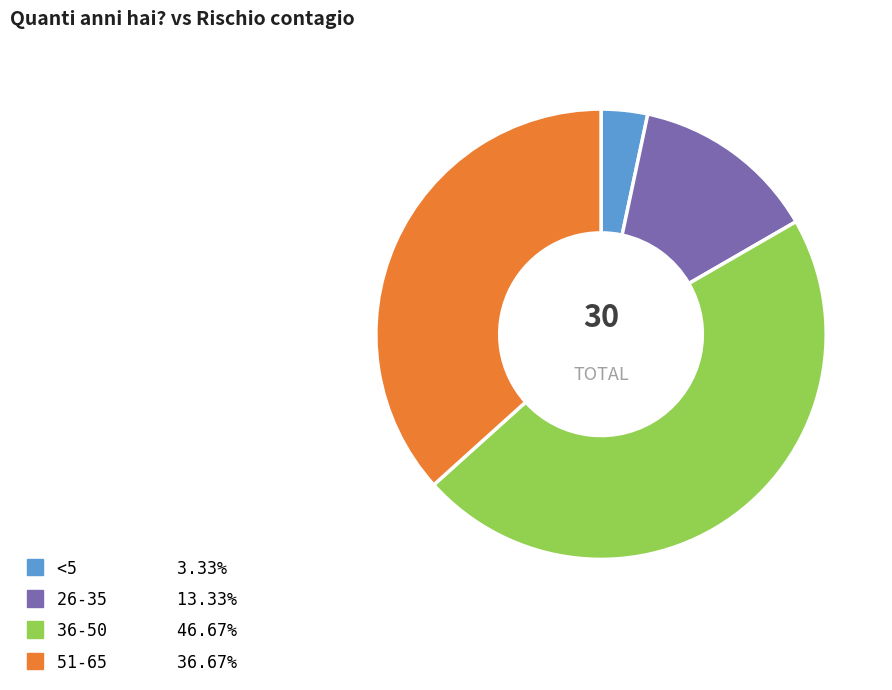

Between 26-35 and <5, which is larger?

26-35